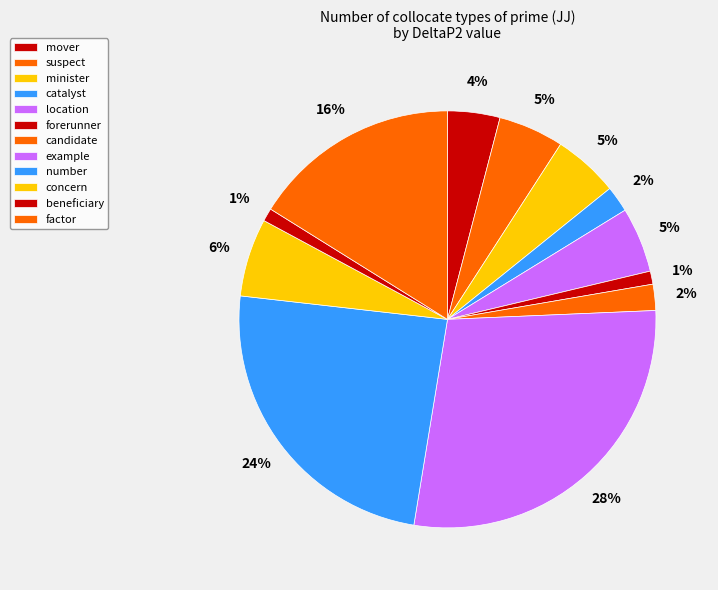

Is candidate the majority of the pie?

No